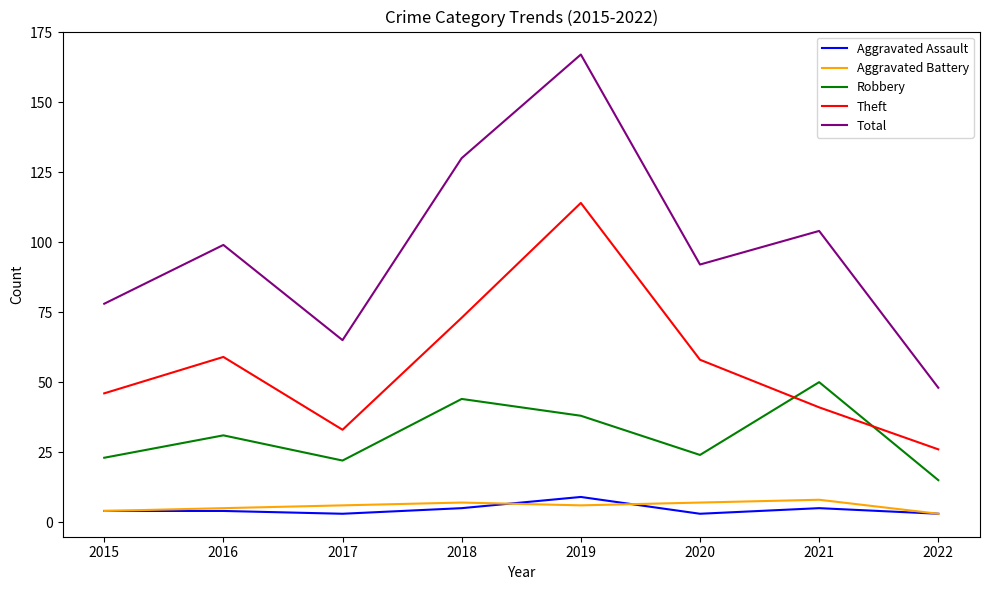

How many series are shown in this chart?

5